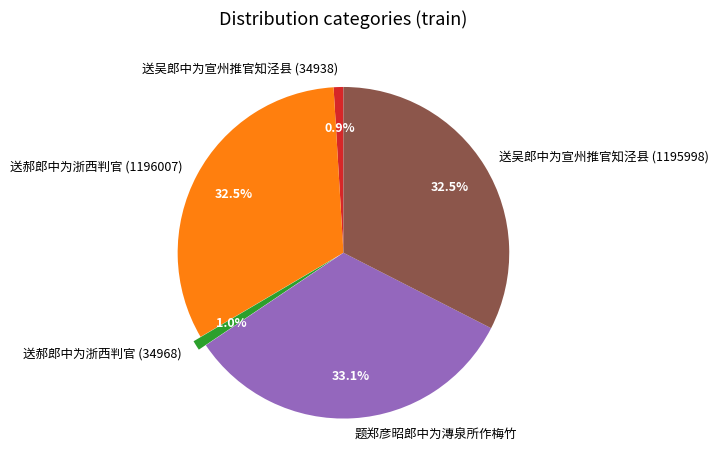

Is the sum of 题郑彦昭郎中为漙泉所作梅竹 and 送郝郎中为浙西判官 (34968) greater than half?

No